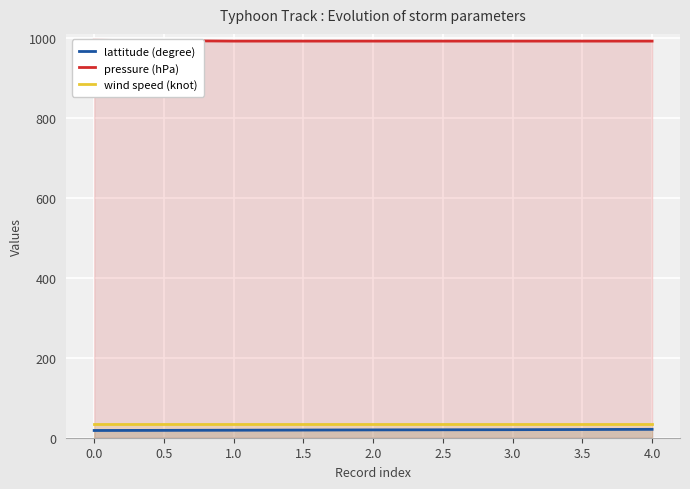

What is the smallest value displayed?

18.1